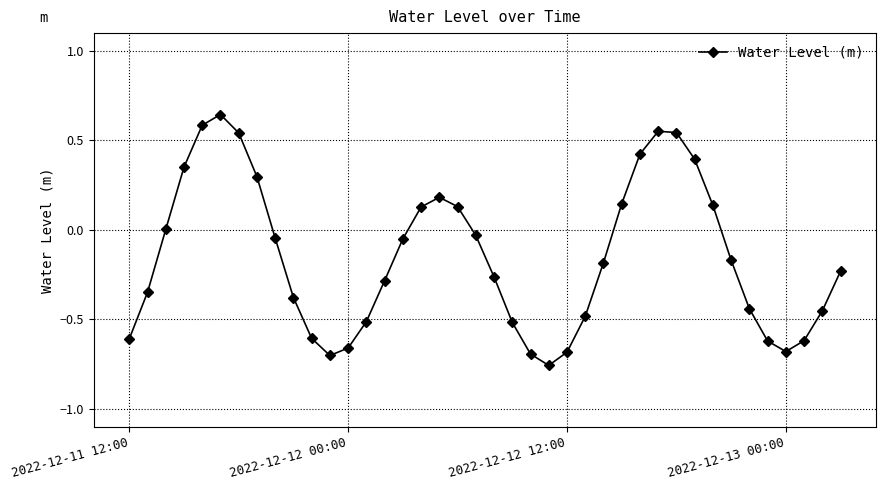

How many points are lower than both their immediate neighbors (excluding endpoints)?

3